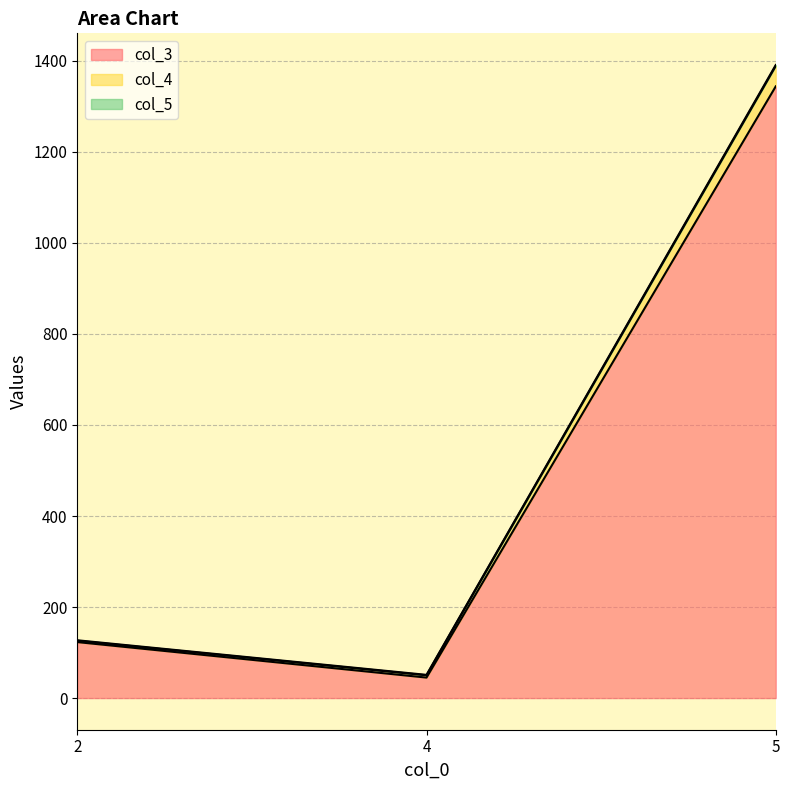

At which category is the sum across all series the highest?

5